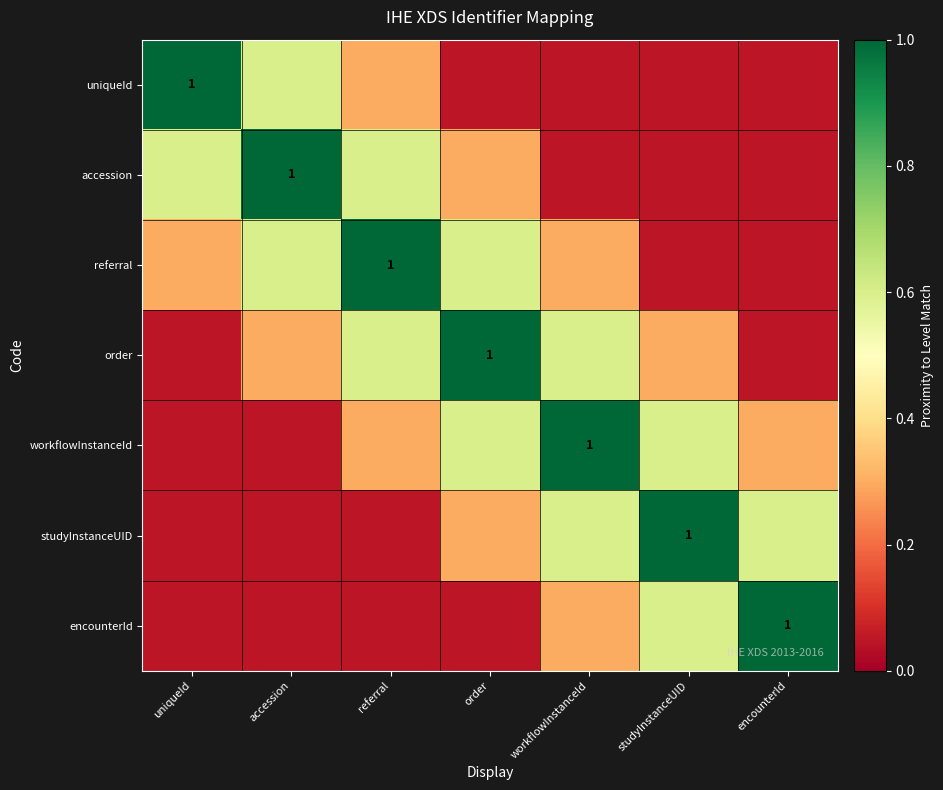

True or false: referral has a value of 0.3 at workflowInstanceId.

True